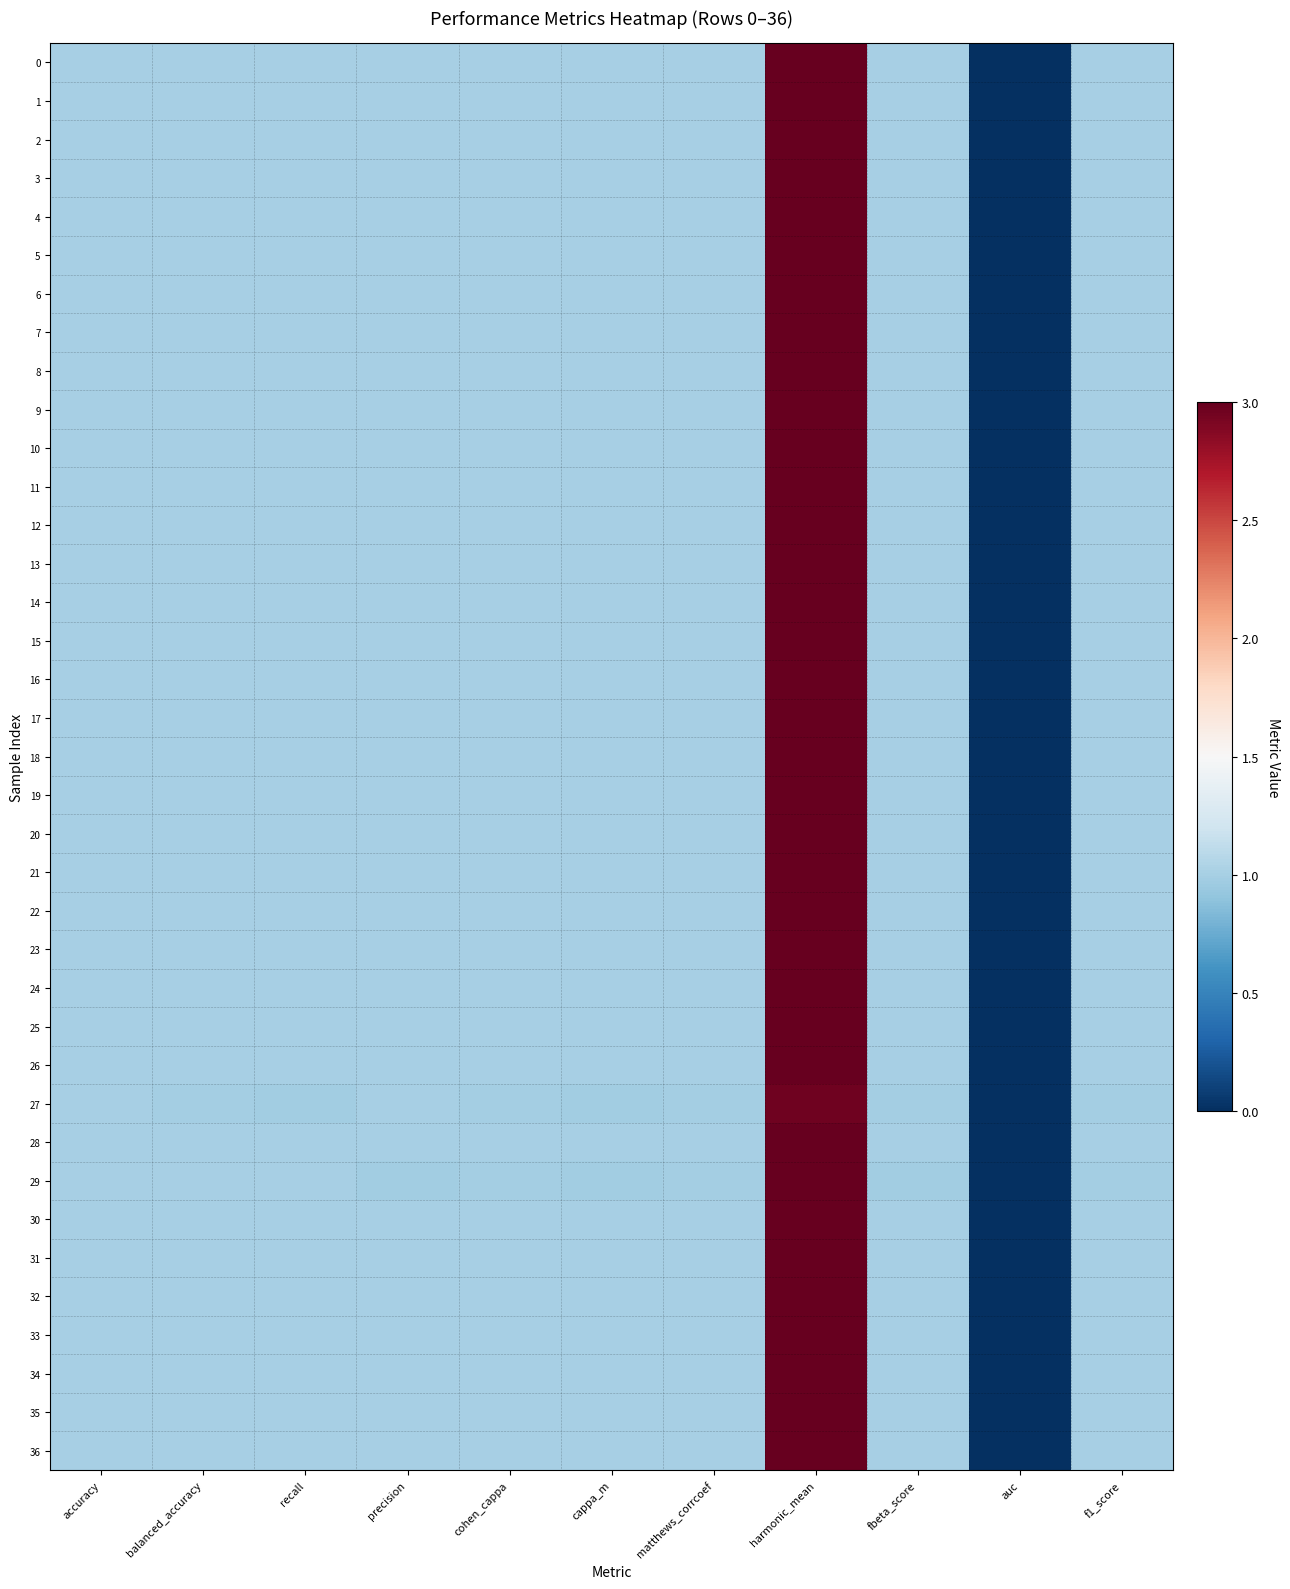

At which category does the chart reach its peak across all series?

harmonic_mean